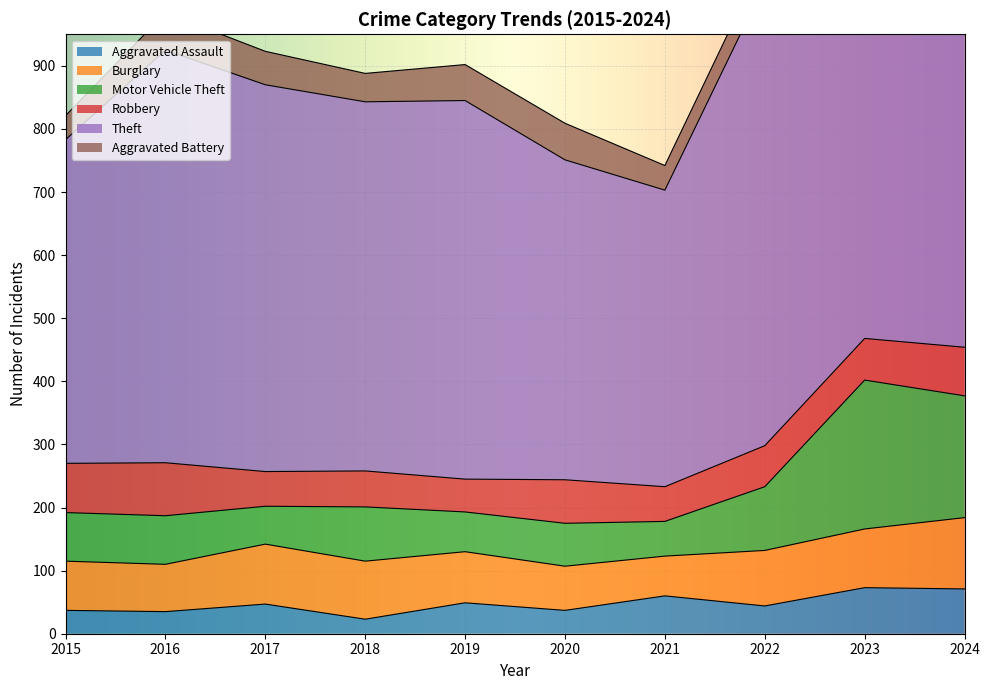

The Aggravated Assault series shows 47 at 2017. True or false?

True